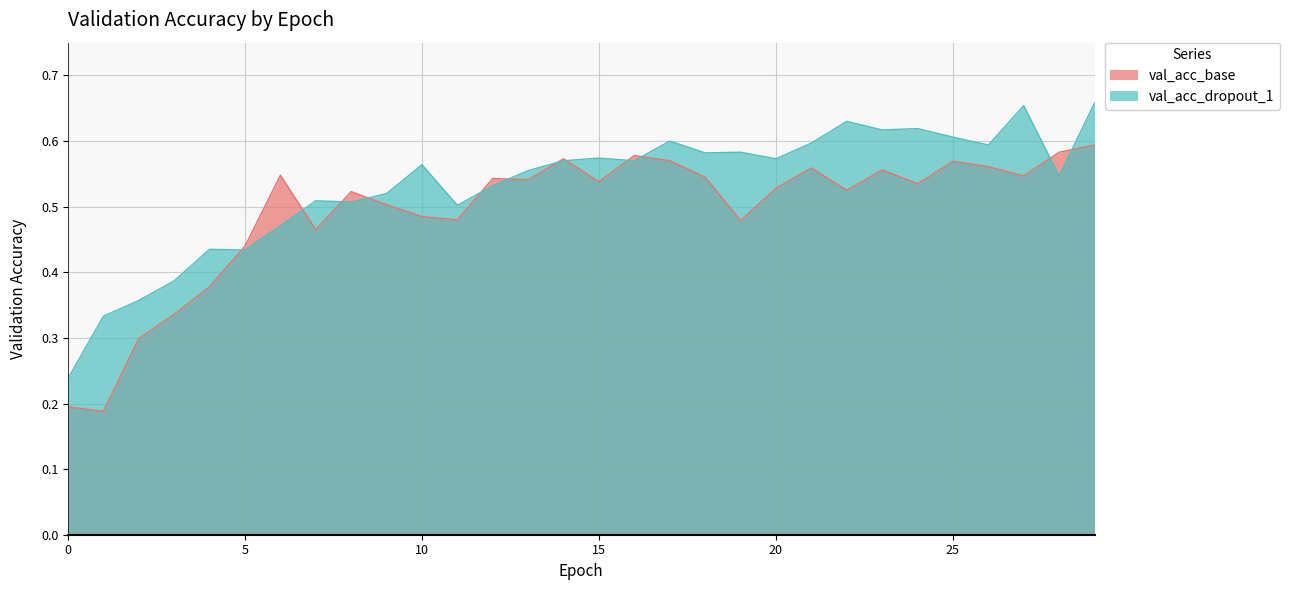

Reading left to right, what are all the values shown in this chart?

val_acc_base: 0=0.2	1=0.2	2=0.3	3=0.3	4=0.4	5=0.4	6=0.5	7=0.5	8=0.5	9=0.5	10=0.5	11=0.5	12=0.5	13=0.5	14=0.6	15=0.5	16=0.6	17=0.6	18=0.5	19=0.5	20=0.5	21=0.6	22=0.5	23=0.6	24=0.5	25=0.6	26=0.6	27=0.5	28=0.6	29=0.6
val_acc_dropout_1: 0=0.2	1=0.3	2=0.4	3=0.4	4=0.4	5=0.4	6=0.5	7=0.5	8=0.5	9=0.5	10=0.6	11=0.5	12=0.5	13=0.6	14=0.6	15=0.6	16=0.6	17=0.6	18=0.6	19=0.6	20=0.6	21=0.6	22=0.6	23=0.6	24=0.6	25=0.6	26=0.6	27=0.7	28=0.5	29=0.7